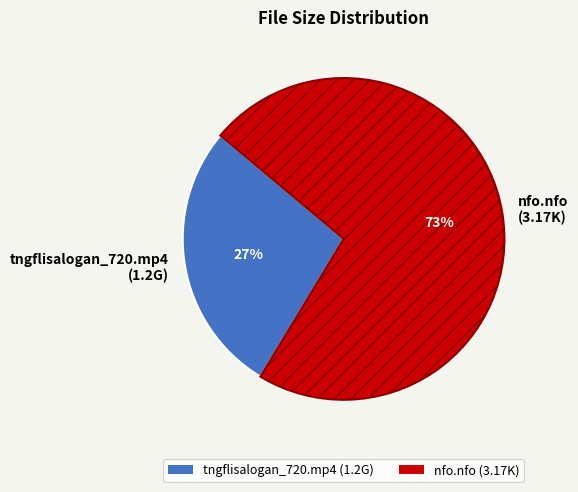

To the nearest percent, what is the average slice percentage?

50%